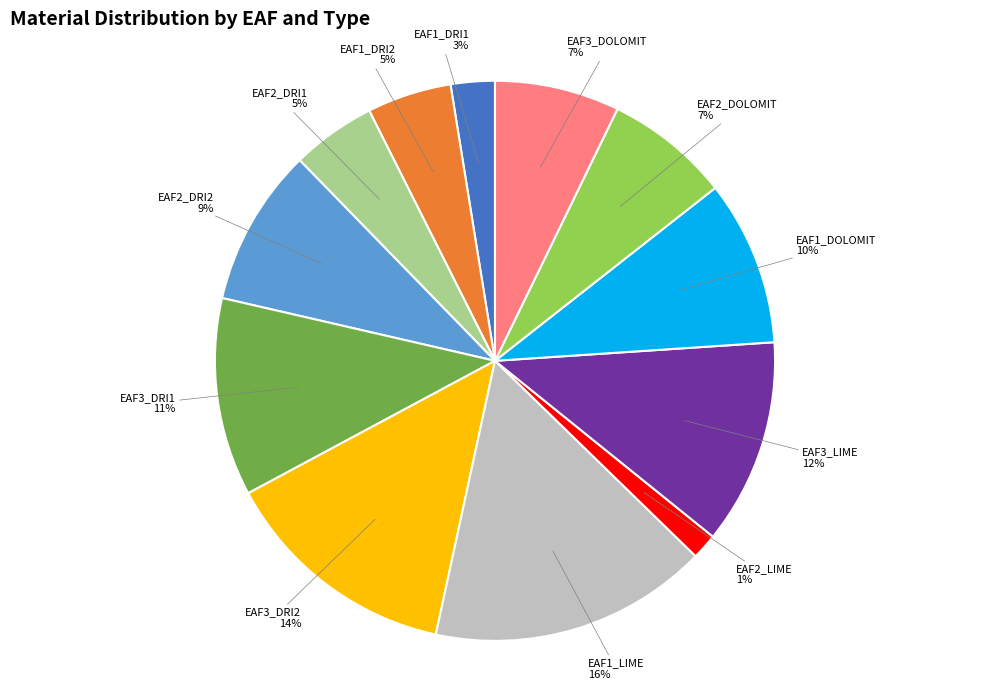

To the nearest percent, what is the difference between the largest and smallest slice percentages?

15%